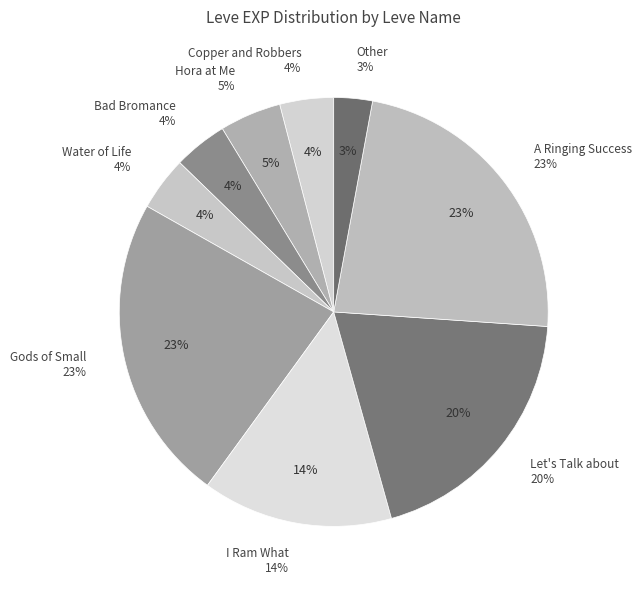

True or false: Let's Talk about Hex accounts for 9% of the total.

False